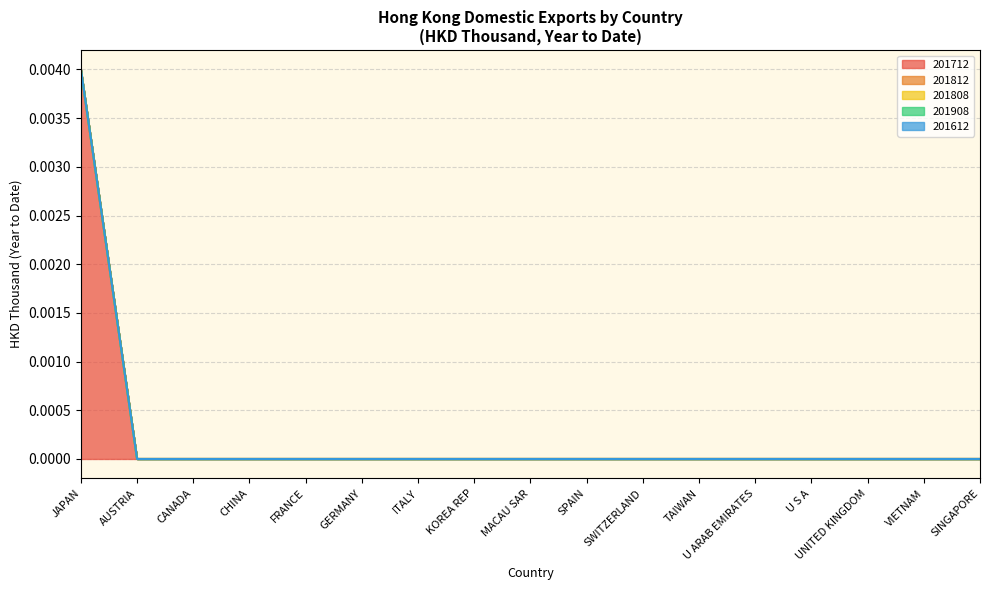

What is the label of the 14th point from the left?

U S A